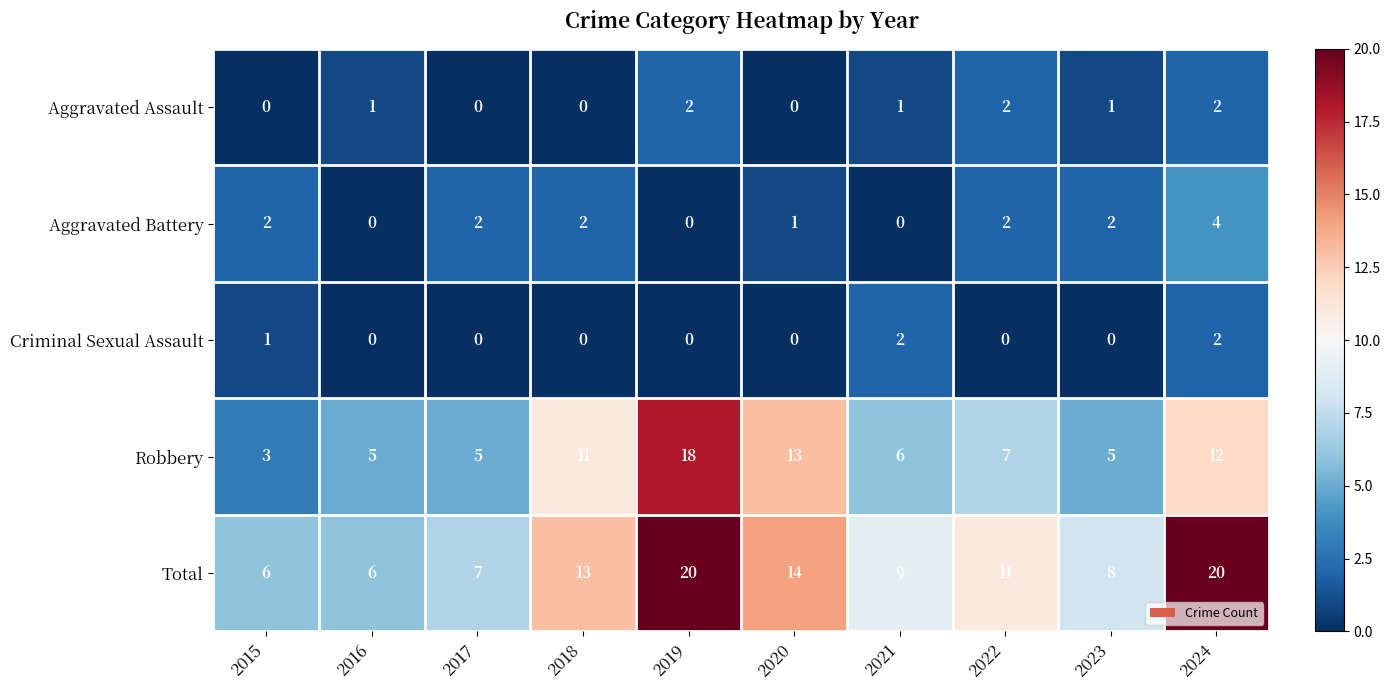

Between 2019 and 2022, which series saw the biggest shift?

Robbery